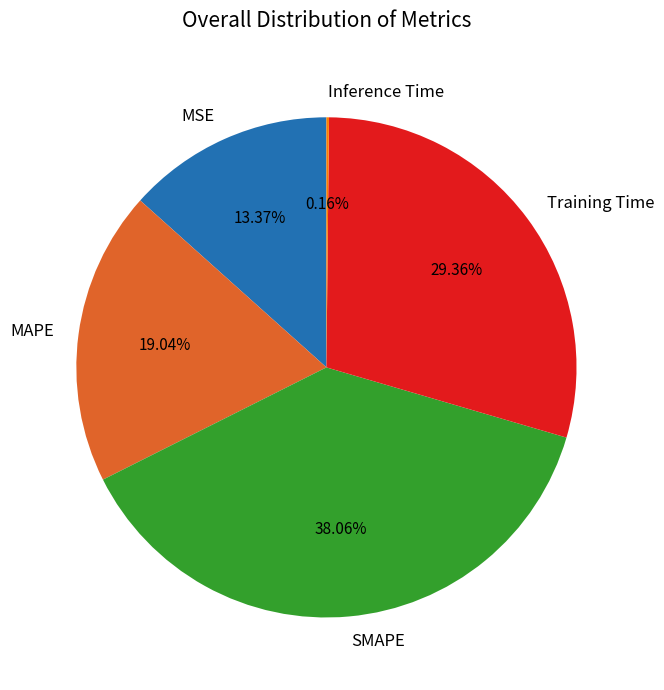

True or false: MSE accounts for 1% of the total.

False